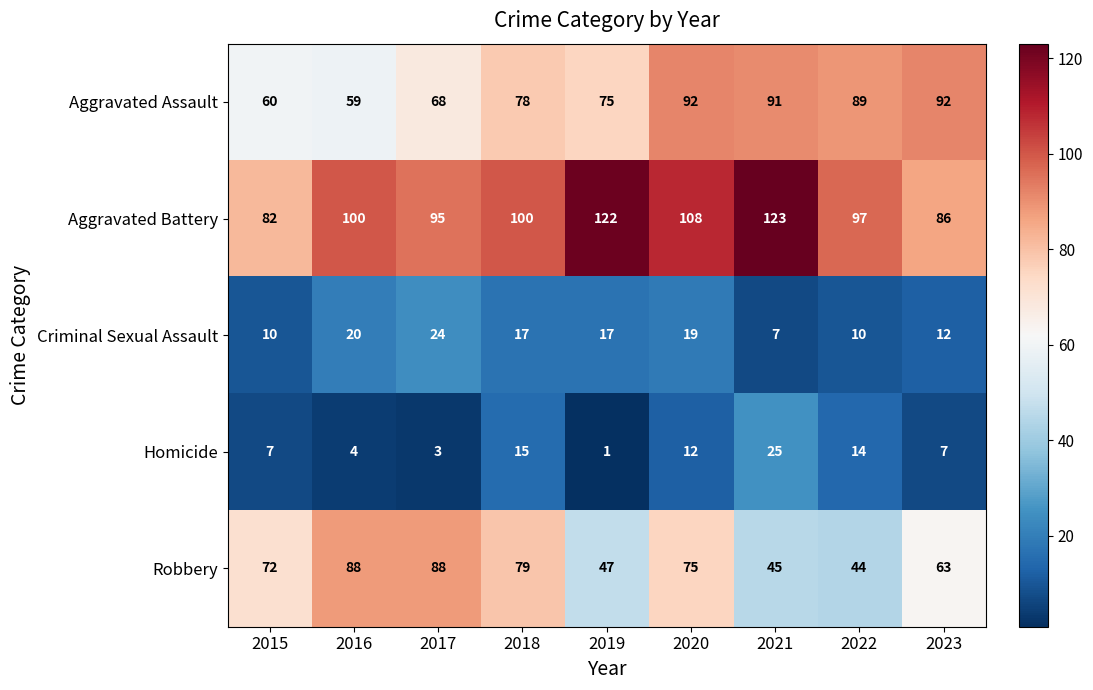

How many series are shown in this chart?

5